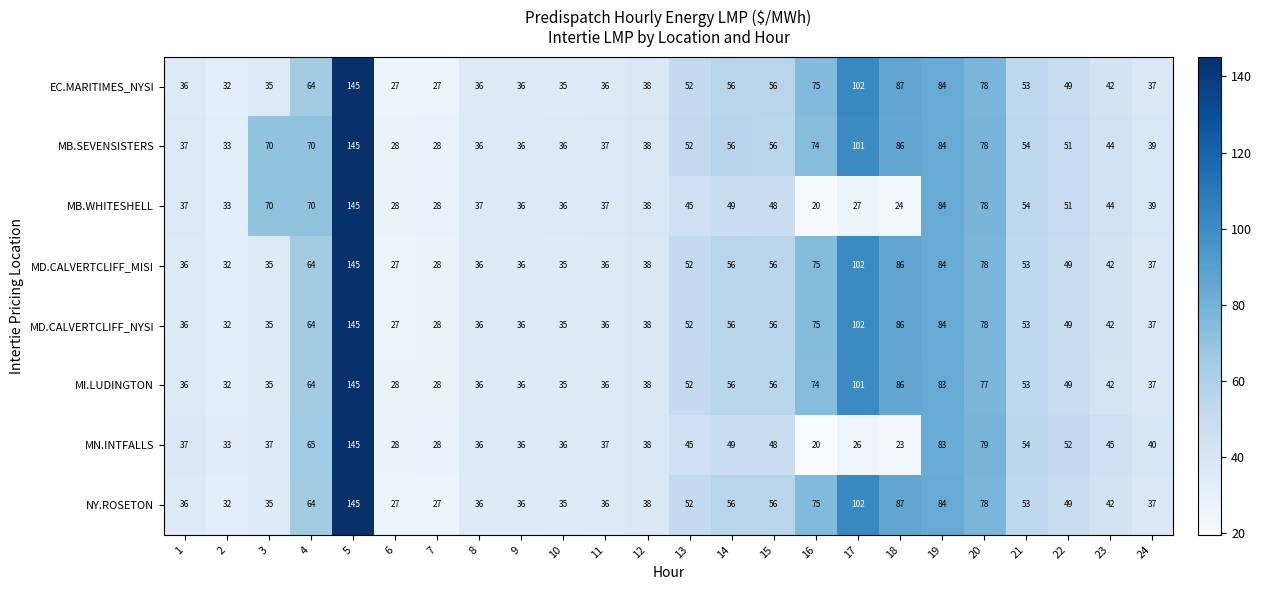

Where is MB.SEVENSISTERS nearest to the value 86?

18